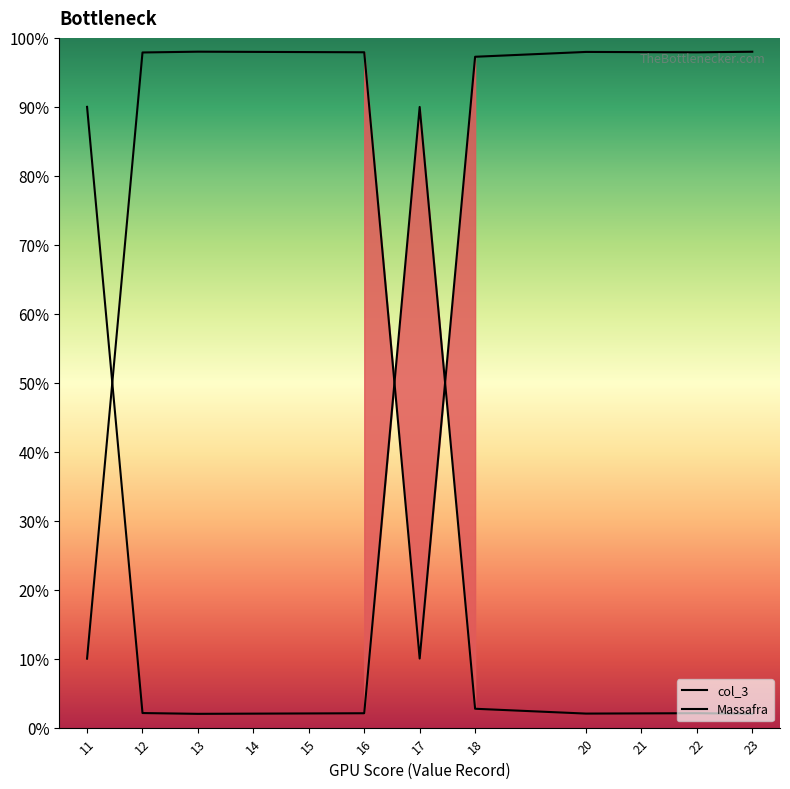

Between which two adjacent categories do Massafra and col_3 first intersect?

11 and 12